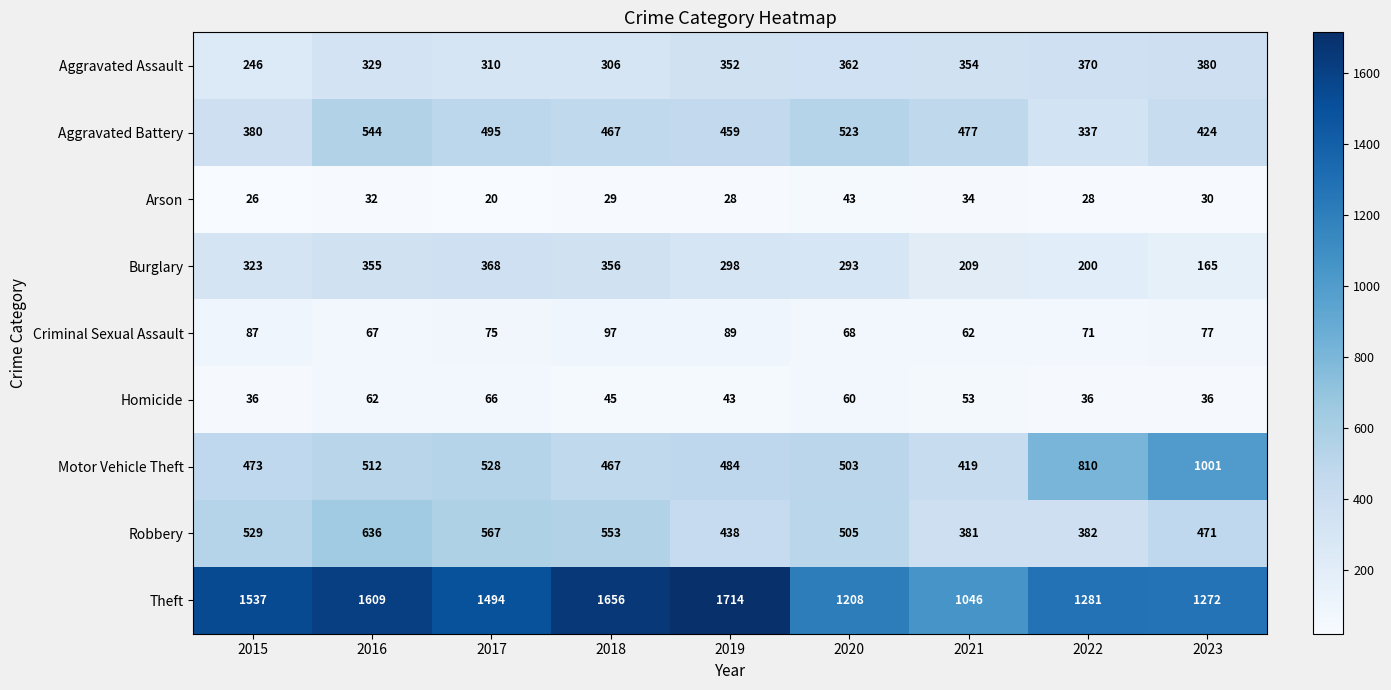

The value of Burglary at 2017 is 368. True or false?

True